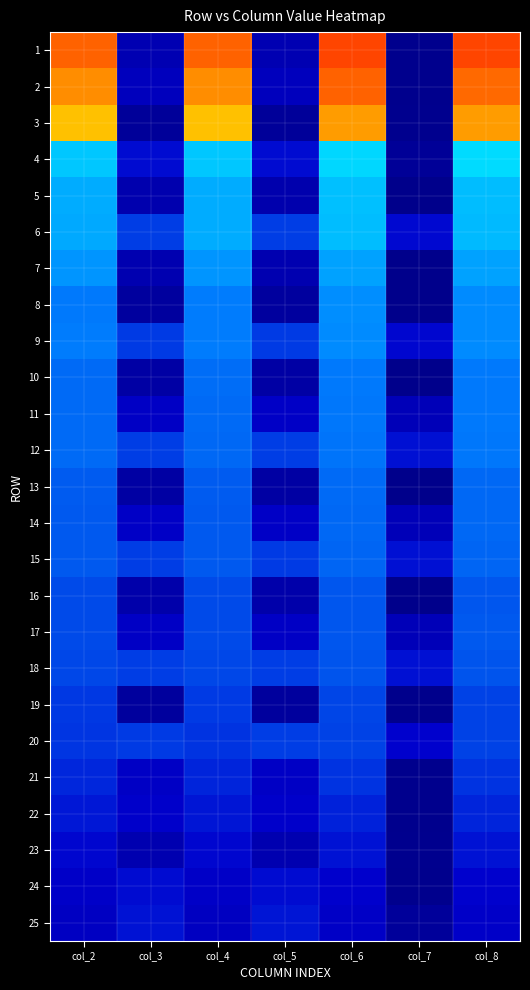

Reading left to right, what are all the values shown in this chart?

1: col_2=971	col_3=188	col_4=971	col_5=188	col_6=989	col_7=24	col_8=989
2: col_2=947	col_3=234	col_4=950	col_5=233	col_6=972	col_7=25	col_8=969
3: col_2=923	col_3=78	col_4=924	col_5=78	col_6=943	col_7=27	col_8=942
4: col_2=584	col_3=321	col_4=581	col_5=321	col_6=603	col_7=67	col_8=606
5: col_2=550	col_3=168	col_4=551	col_5=167	col_6=573	col_7=11	col_8=572
6: col_2=549	col_3=397	col_4=550	col_5=397	col_6=569	col_7=318	col_8=568
7: col_2=523	col_3=178	col_4=524	col_5=178	col_6=542	col_7=14	col_8=541
8: col_2=491	col_3=102	col_4=496	col_5=101	col_6=519	col_7=11	col_8=514
9: col_2=493	col_3=396	col_4=494	col_5=396	col_6=513	col_7=316	col_8=512
10: col_2=469	col_3=124	col_4=470	col_5=124	col_6=492	col_7=14	col_8=491
11: col_2=469	col_3=274	col_4=467	col_5=275	col_6=486	col_7=216	col_8=489
12: col_2=466	col_3=397	col_4=465	col_5=397	col_6=484	col_7=330	col_8=486
13: col_2=444	col_3=121	col_4=445	col_5=121	col_6=466	col_7=15	col_8=465
14: col_2=441	col_3=275	col_4=441	col_5=275	col_6=464	col_7=217	col_8=464
15: col_2=439	col_3=397	col_4=439	col_5=396	col_6=459	col_7=330	col_8=461
16: col_2=419	col_3=149	col_4=419	col_5=149	col_6=438	col_7=16	col_8=438
17: col_2=418	col_3=273	col_4=416	col_5=274	col_6=436	col_7=217	col_8=439
18: col_2=415	col_3=397	col_4=415	col_5=397	col_6=434	col_7=331	col_8=435
19: col_2=390	col_3=96	col_4=394	col_5=95	col_6=412	col_7=22	col_8=408
20: col_2=386	col_3=396	col_4=384	col_5=397	col_6=405	col_7=307	col_8=408
21: col_2=363	col_3=271	col_4=361	col_5=272	col_6=383	col_7=24	col_8=384
22: col_2=340	col_3=295	col_4=338	col_5=295	col_6=357	col_7=26	col_8=360
23: col_2=315	col_3=178	col_4=316	col_5=178	col_6=334	col_7=27	col_8=333
24: col_2=285	col_3=321	col_4=280	col_5=321	col_6=302	col_7=24	col_8=306
25: col_2=258	col_3=335	col_4=252	col_5=336	col_6=277	col_7=83	col_8=283